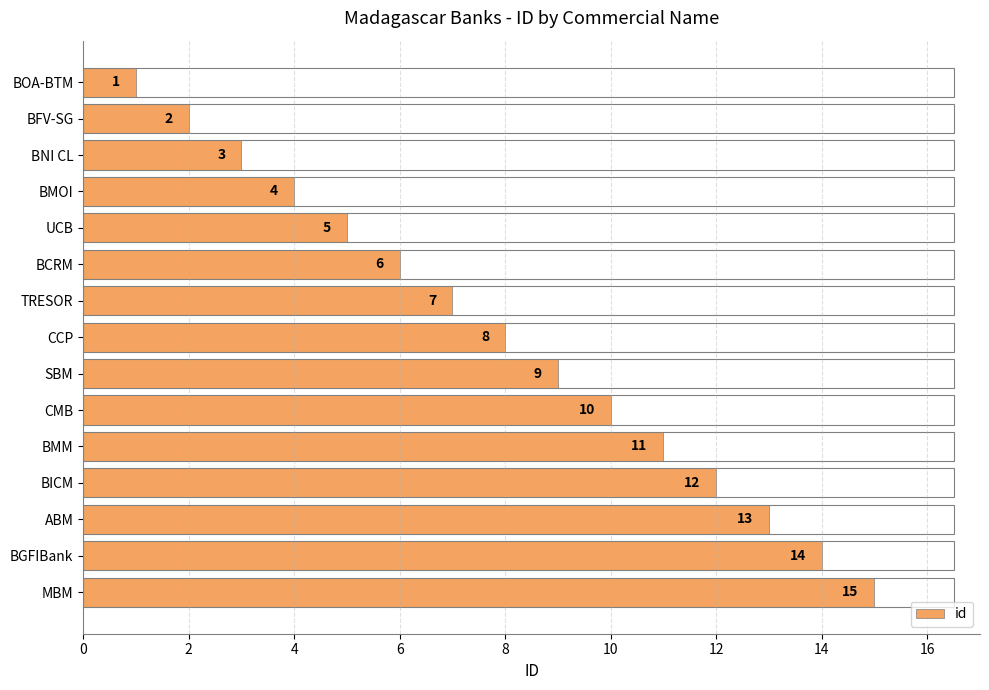

What position from the bottom is SBM?

7